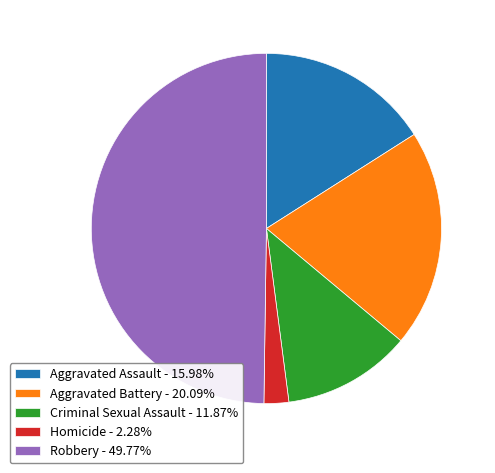

Which category has the biggest portion of the pie?

Robbery